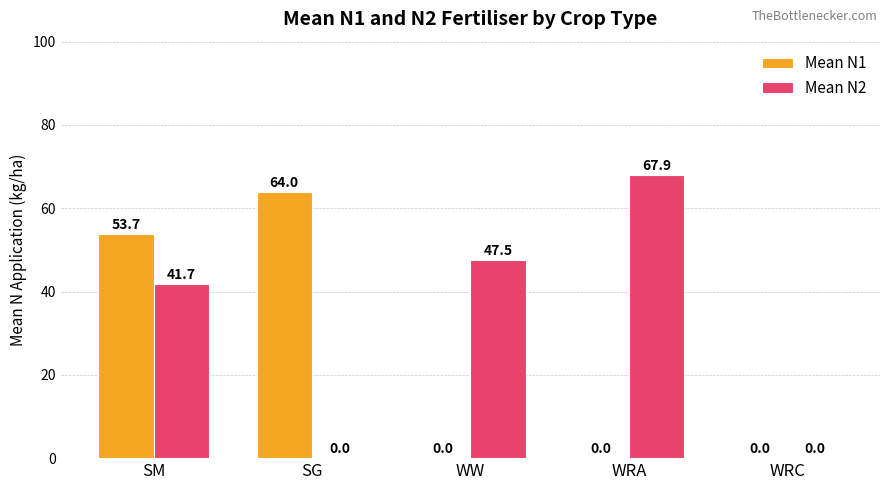

Which label corresponds to the largest value in the chart?

WRA